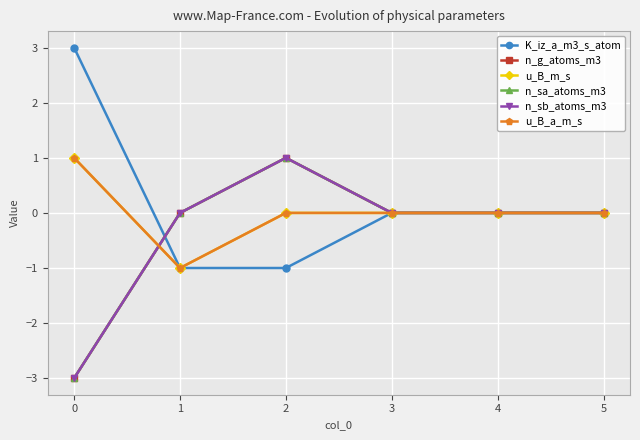

Reading right to left, list all the values displayed in this chart.

K_iz_a_m3_s_atom: 5=0	4=0	3=0	2=-1	1=-1	0=3
n_g_atoms_m3: 5=0	4=0	3=0	2=1	1=0	0=-3
u_B_m_s: 5=0	4=0	3=0	2=0	1=-1	0=1
n_sa_atoms_m3: 5=0	4=0	3=0	2=1	1=0	0=-3
n_sb_atoms_m3: 5=0	4=0	3=0	2=1	1=0	0=-3
u_B_a_m_s: 5=0	4=0	3=0	2=0	1=-1	0=1